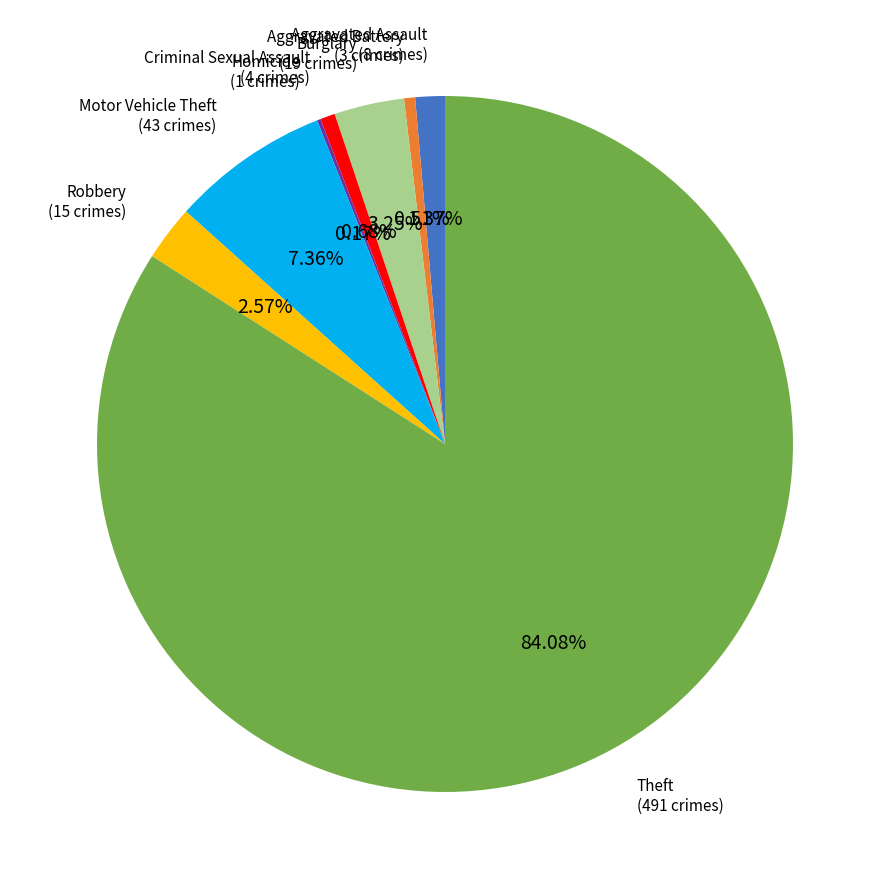

To the nearest percent, what portion does Robbery represent?

3%